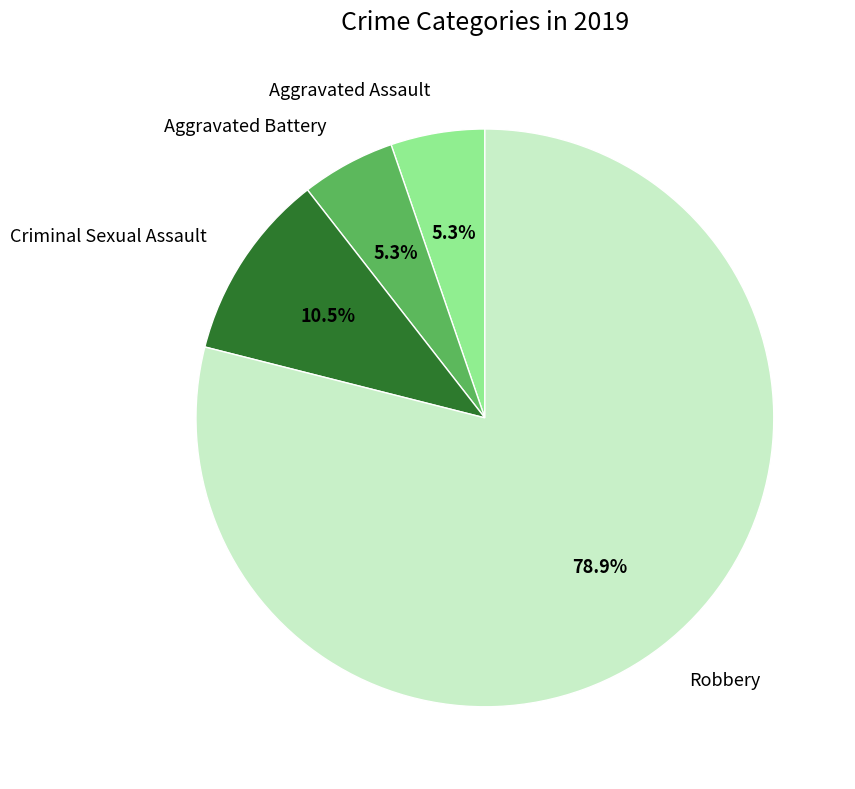

Is Aggravated Assault the majority of the pie?

No